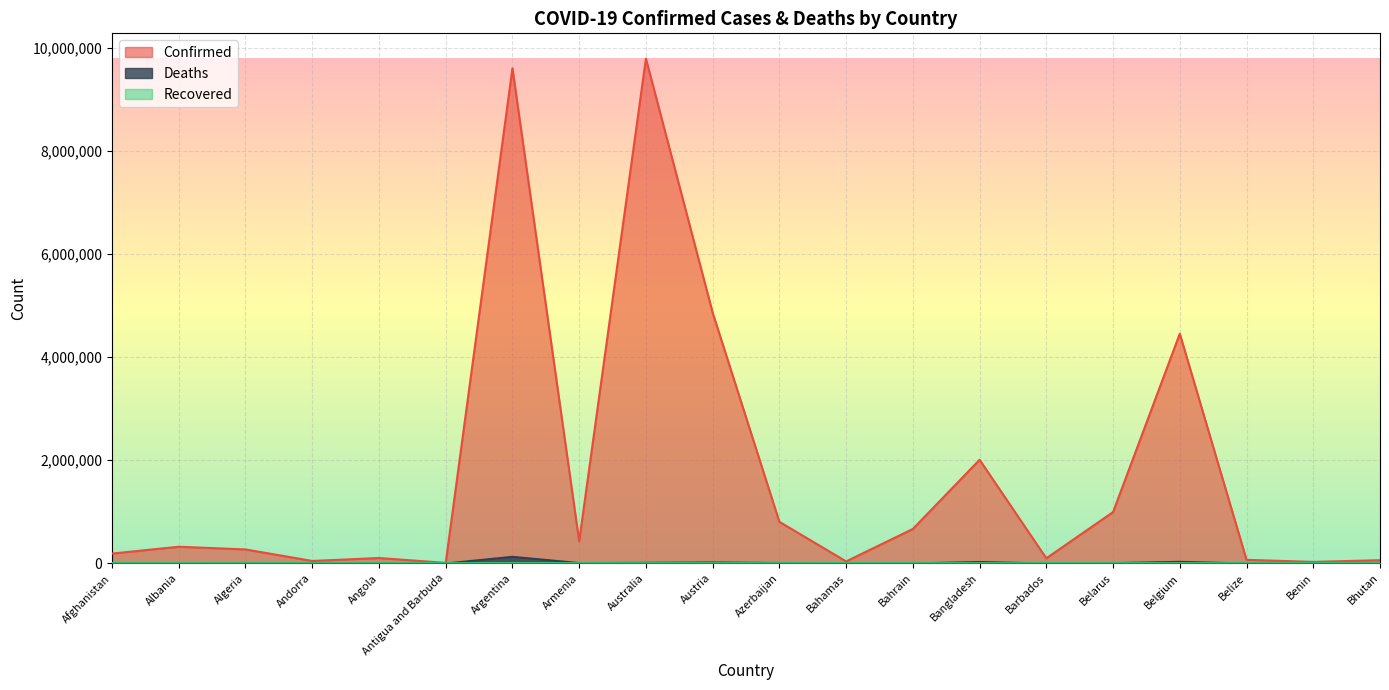

What is the greatest value displayed?

9790675